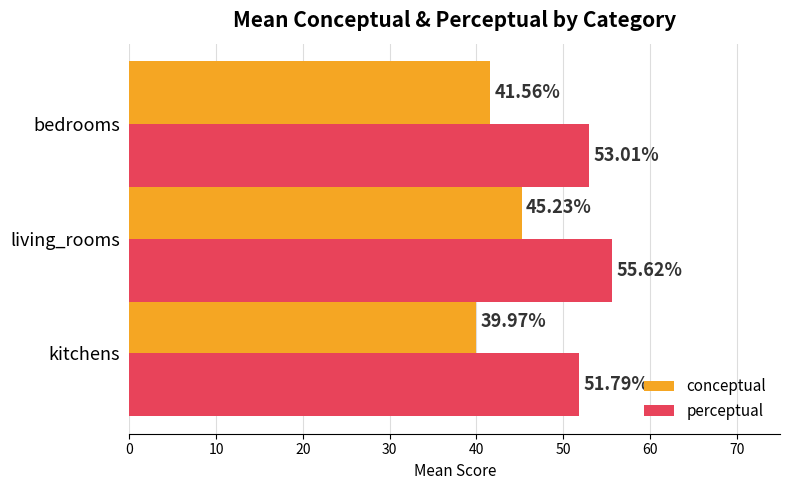

Which series has the largest total across all categories?

perceptual